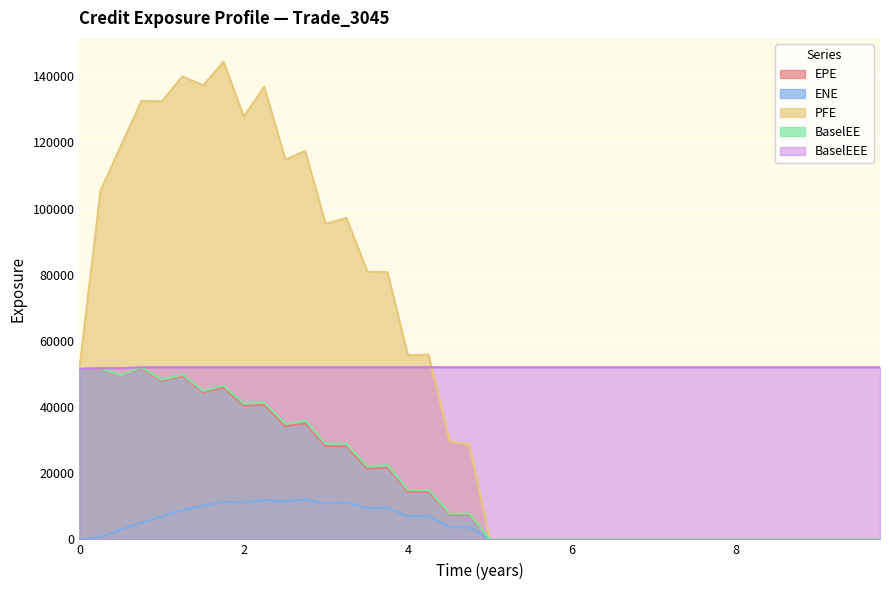

Read the BaselEEE value at 9.51369.

52027.3